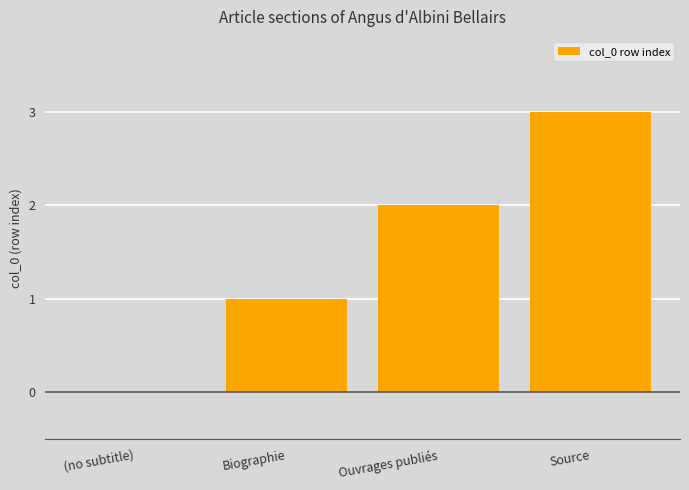

What is the change in value from (no subtitle) to Biographie?

+1